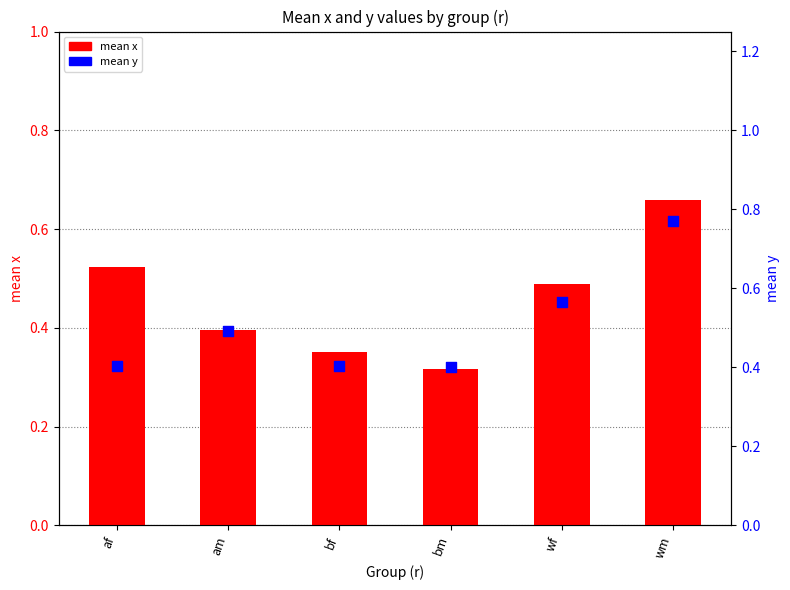

What are all the series names shown in the legend?

mean x, mean y